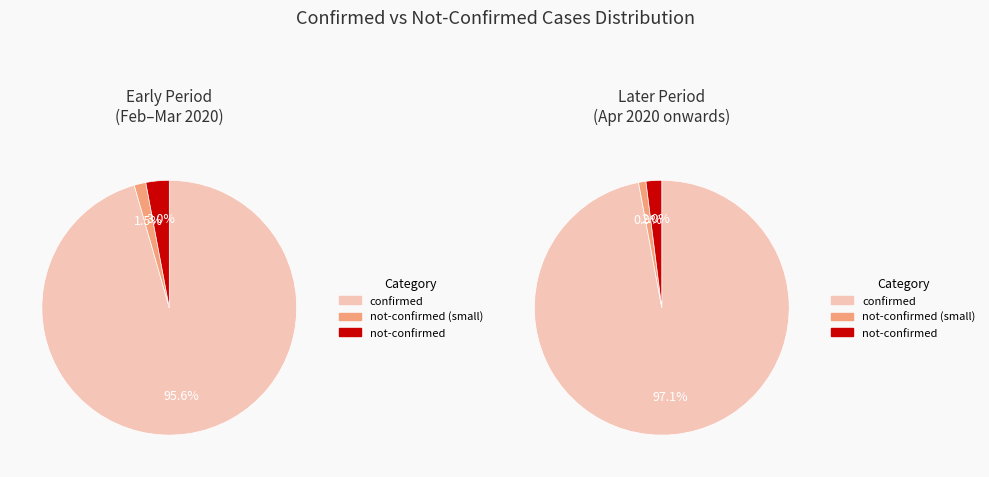

Does 18 account for over 50% of the chart?

No